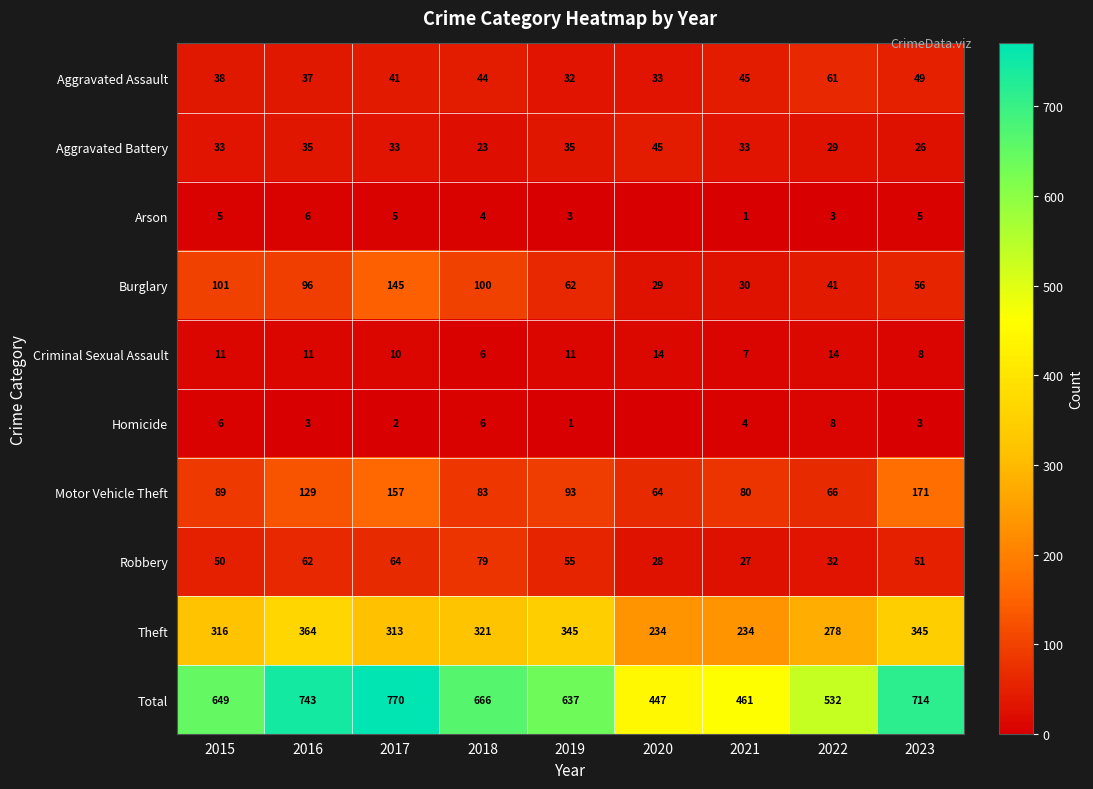

What is the sum of the Aggravated Battery values at 2022 and 2017?

62